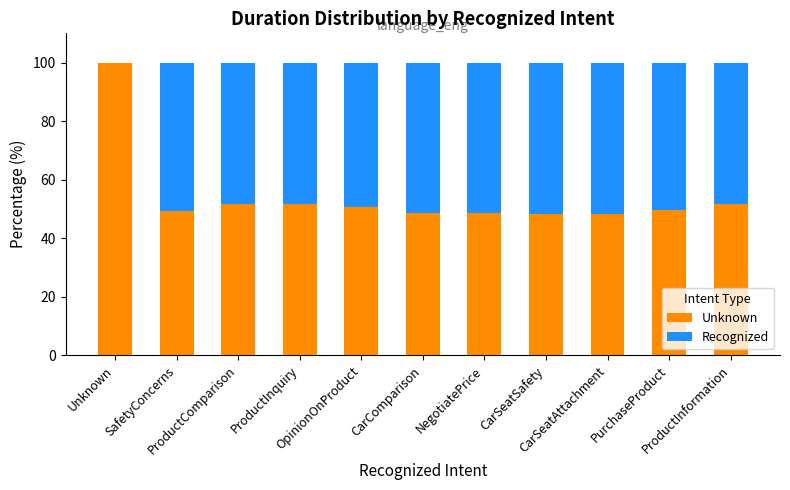

Is it true that Unknown equals 67.9 at ProductInquiry?

False